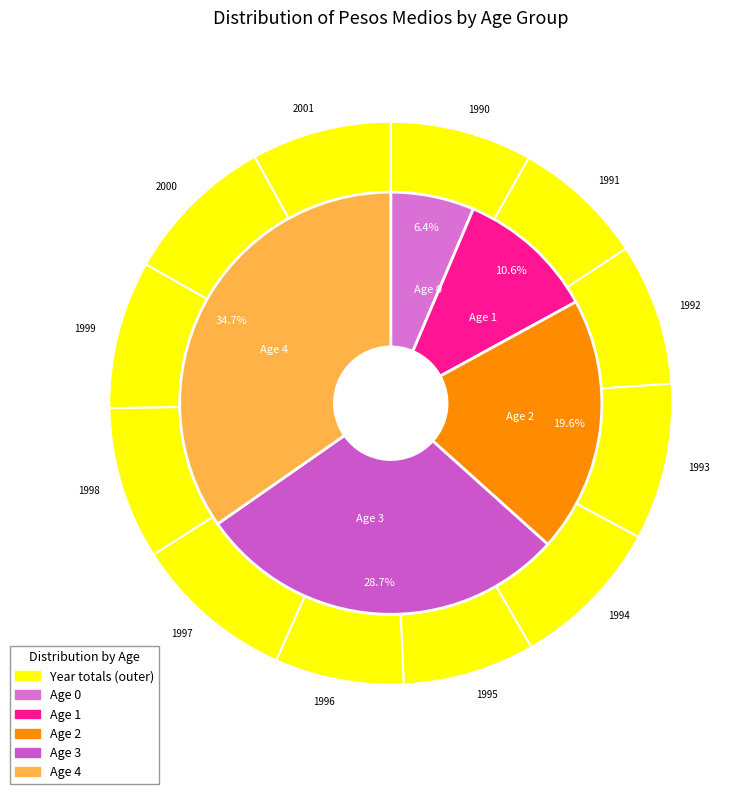

The 1997 slice represents 9% of the pie. True or false?

True